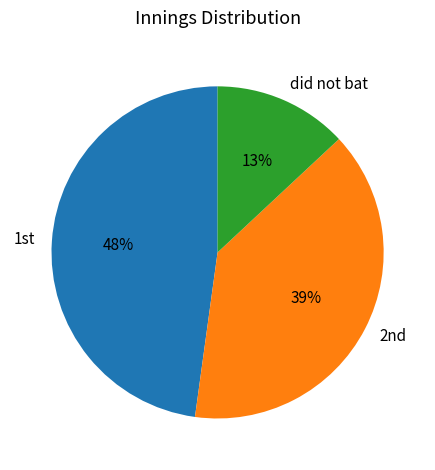

Which category has the smallest portion of the pie?

did not bat